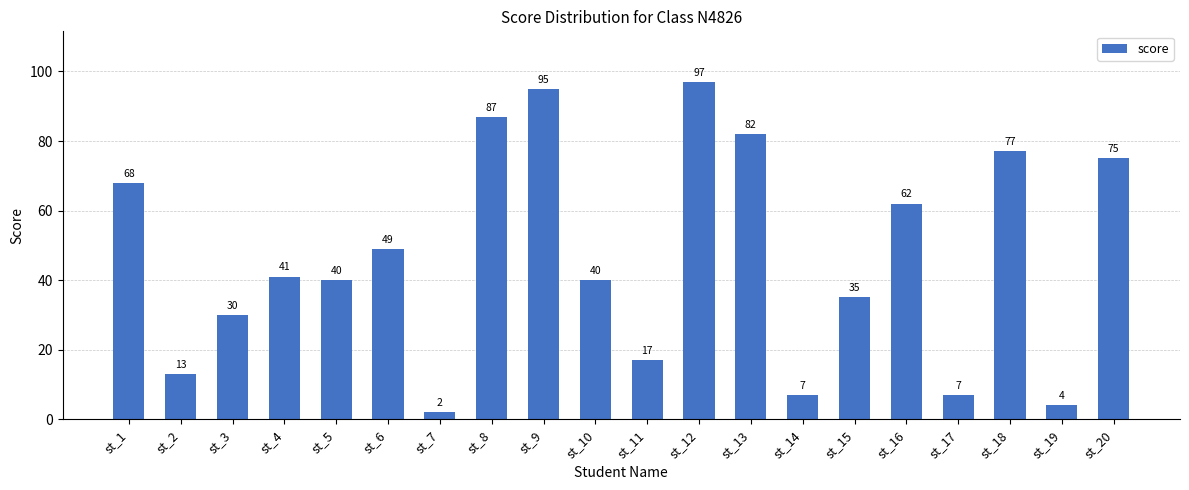

The value at st_10 is 56. True or false?

False